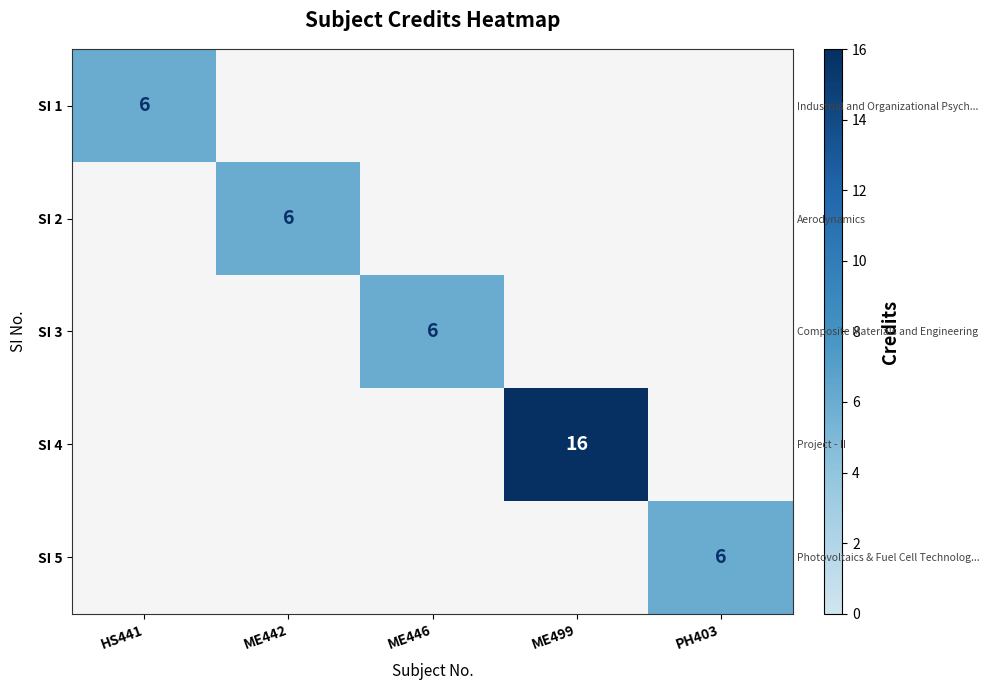

Which category has the highest value across all series?

ME499